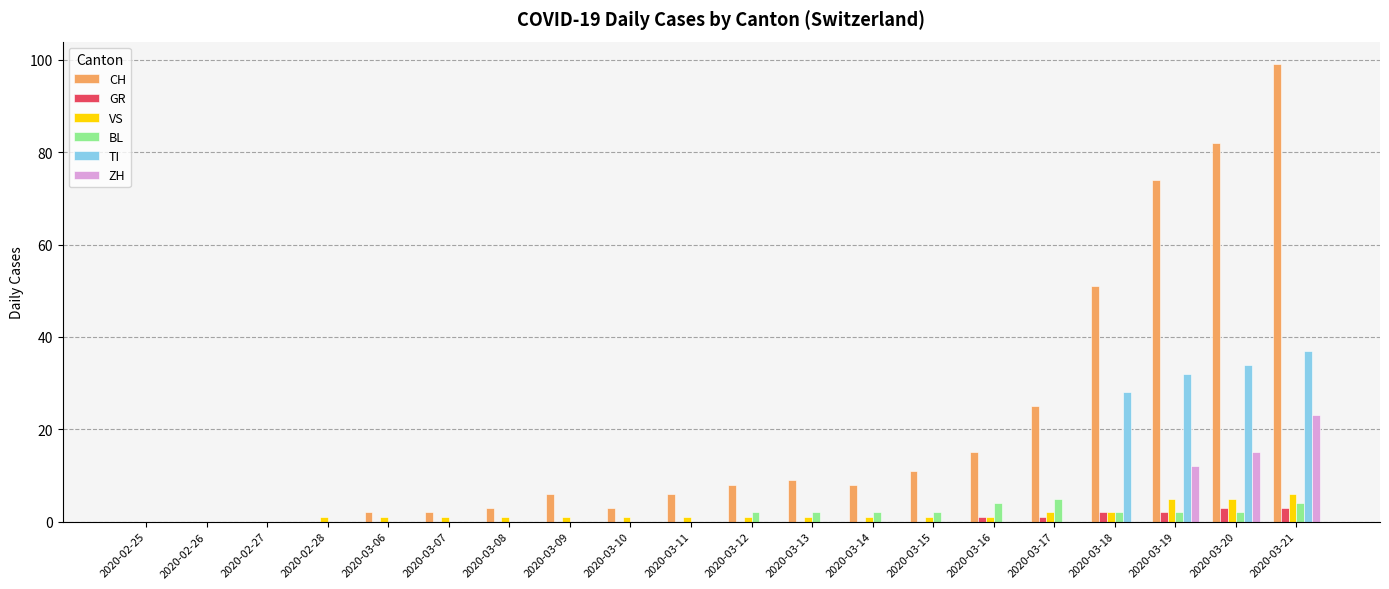

What is the total value across all series at 2020-03-21?

172